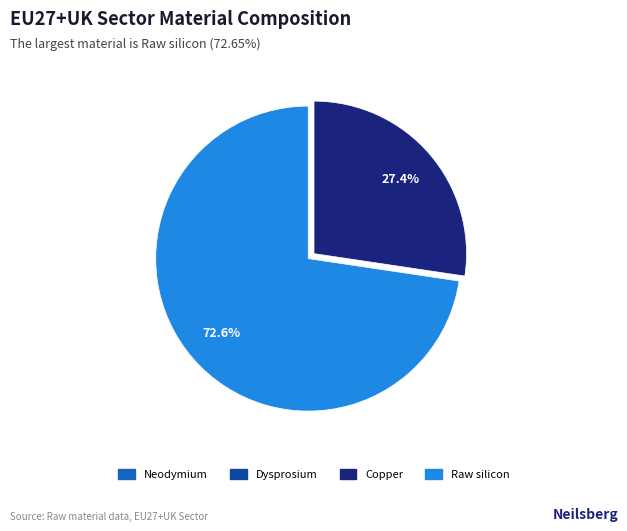

What percentage is the Copper slice, to the nearest percent?

27%